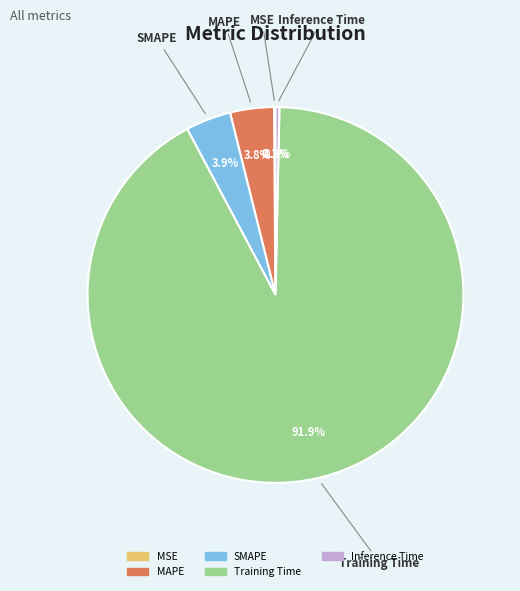

Combined, do Training Time and Inference Time account for over 50%?

Yes